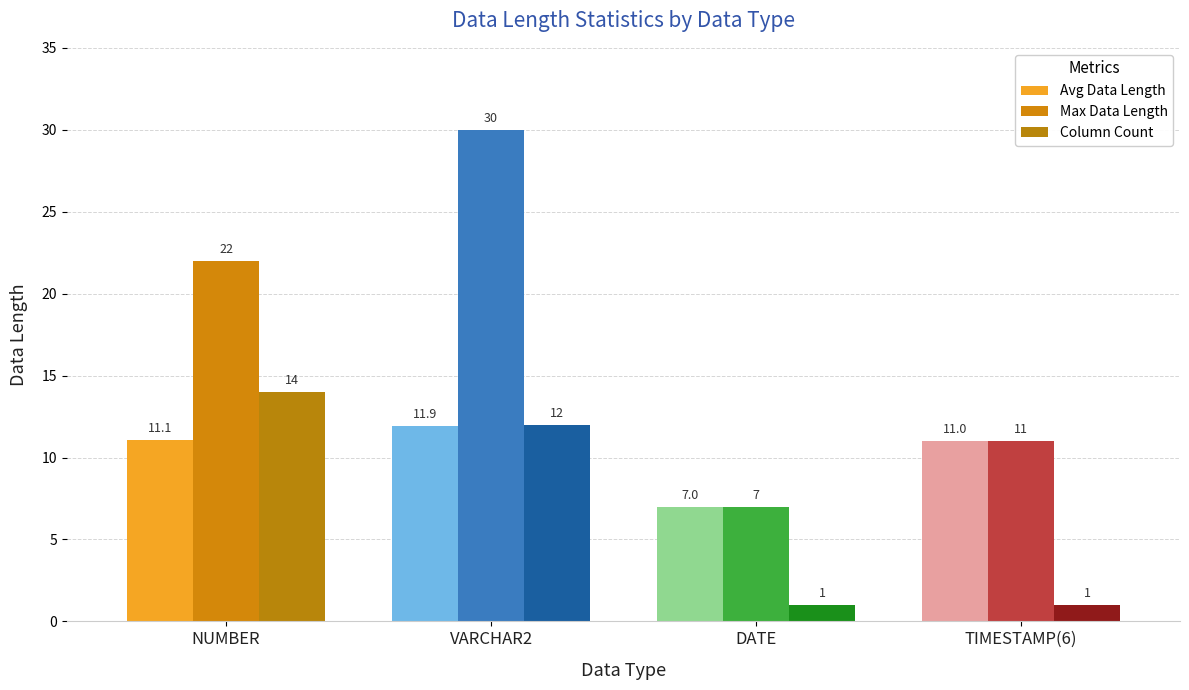

Where is Max Data Length nearest to the value 18?

NUMBER